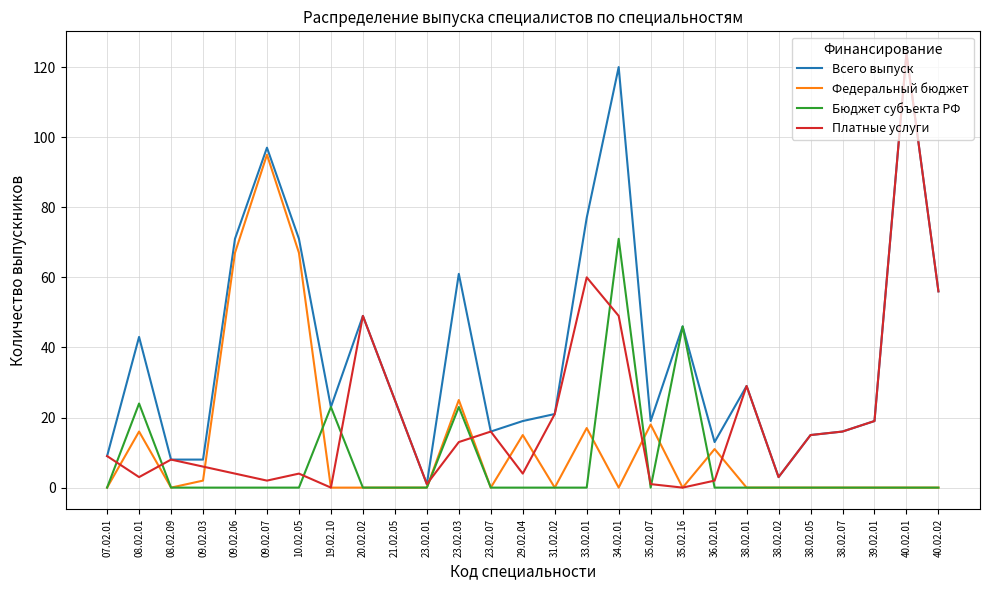

What is the highest value of the Федеральный бюджет series?

95